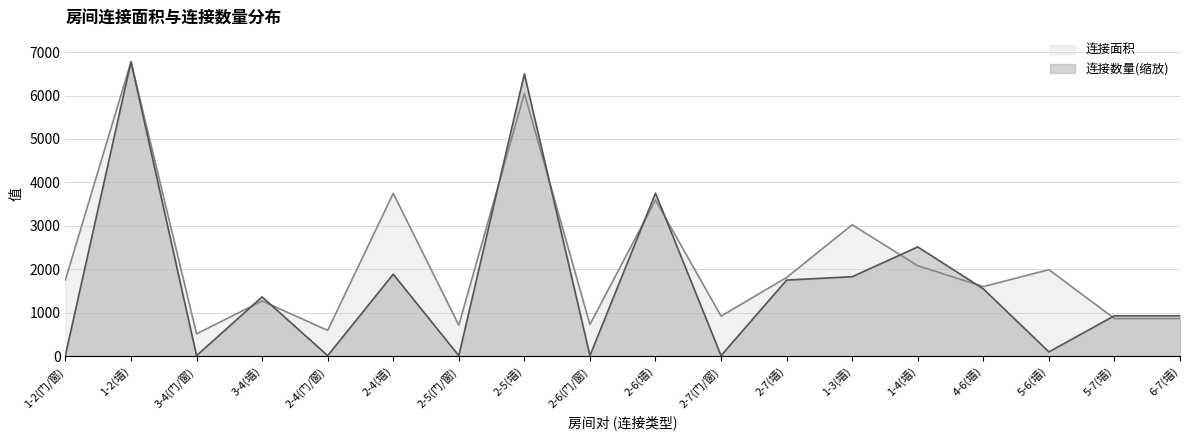

At how many categories does at least one series exceed 3900?

2